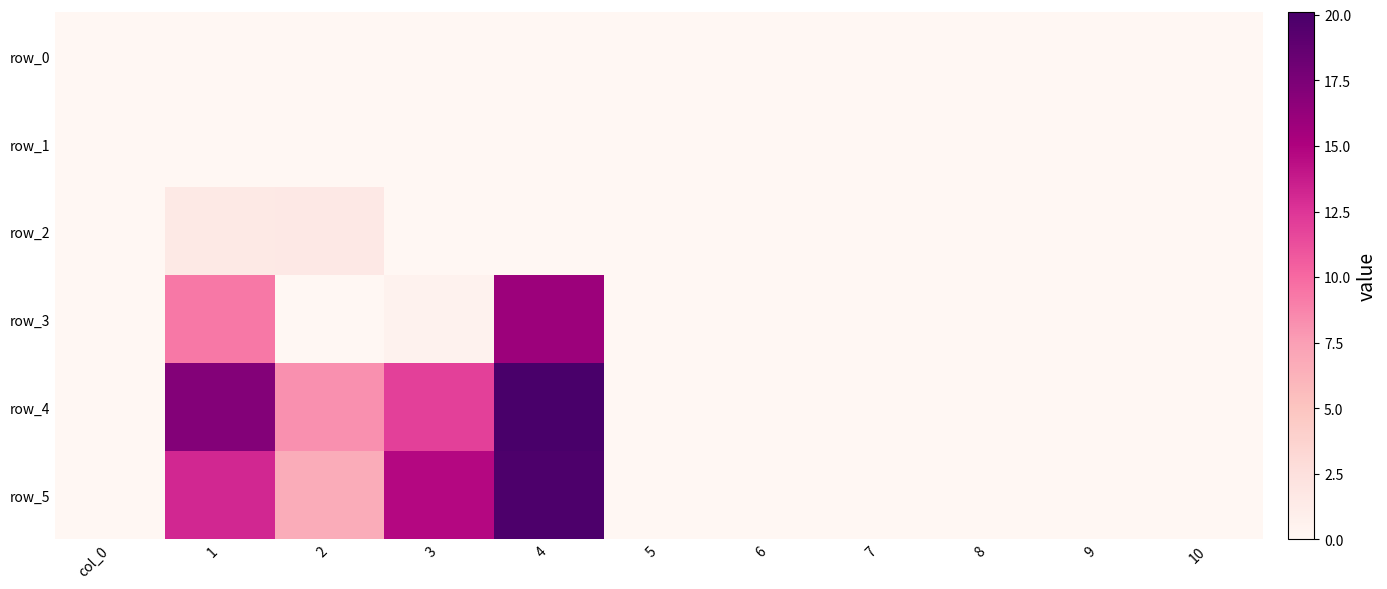

What is the difference between the maximum and minimum values in the row_2 series?

1.6